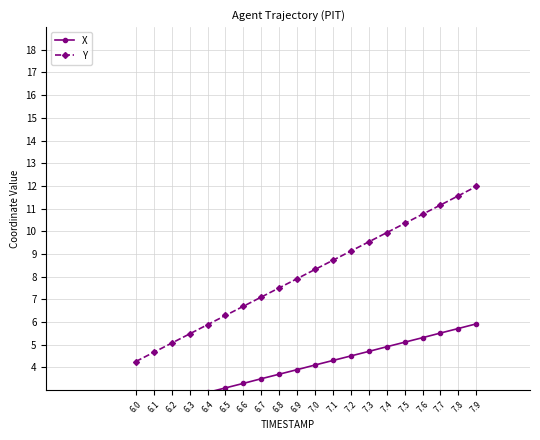

True or false: X and Y intersect in this chart.

False